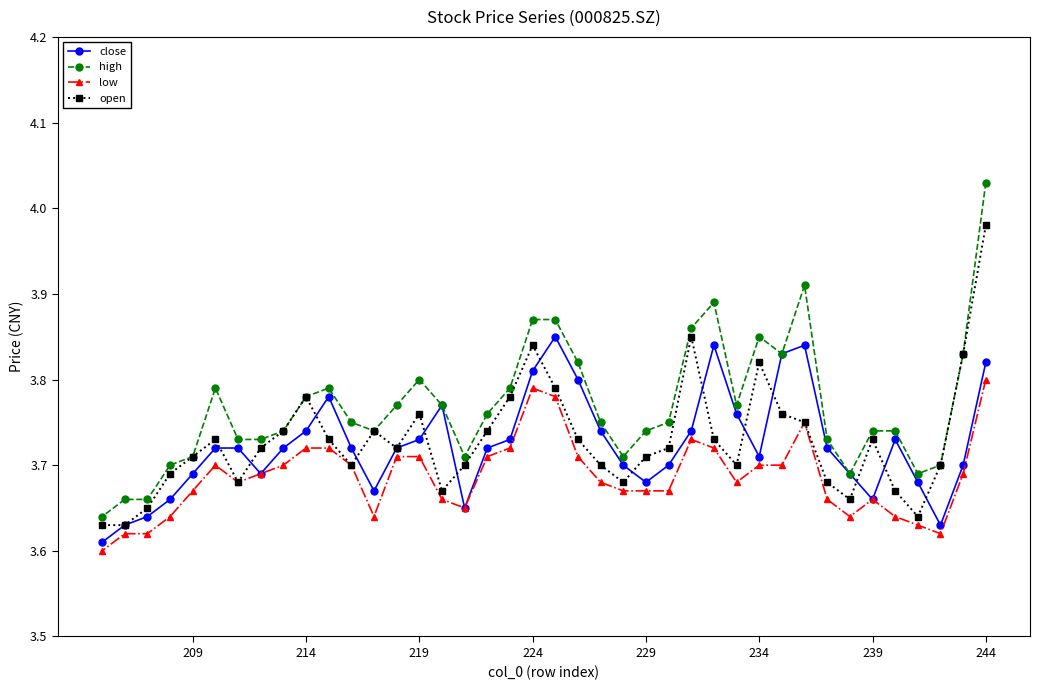

What is the minimum value for low?

3.6